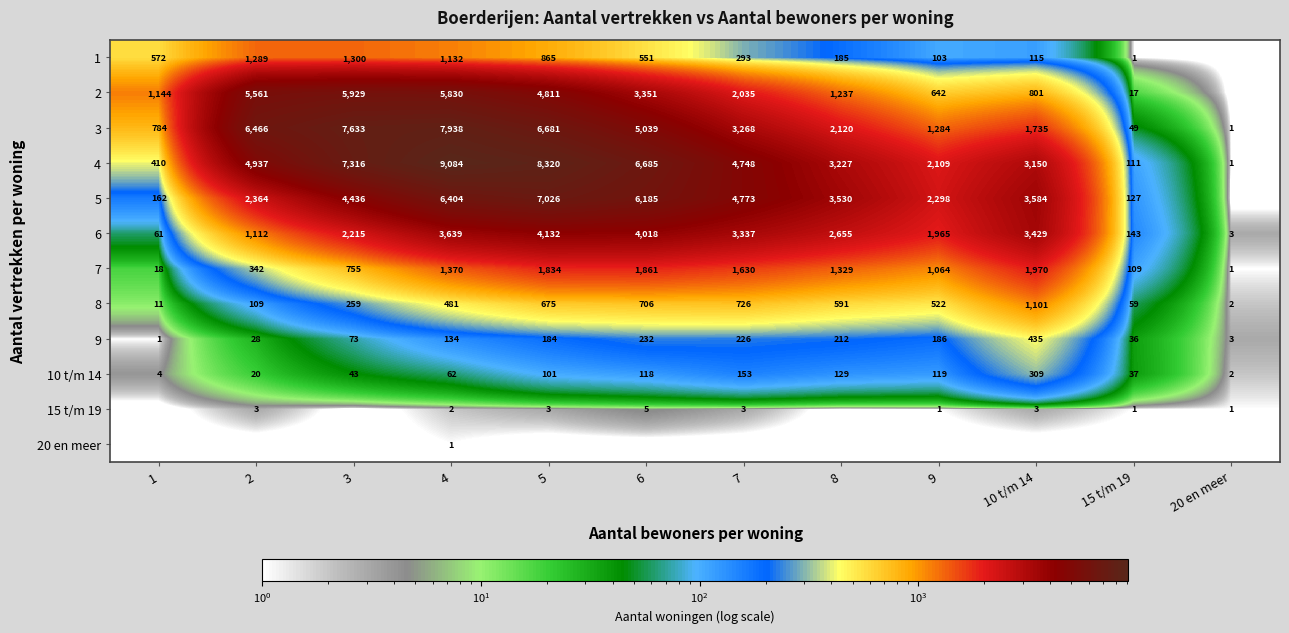

Between 7 and 6, which is larger?

6